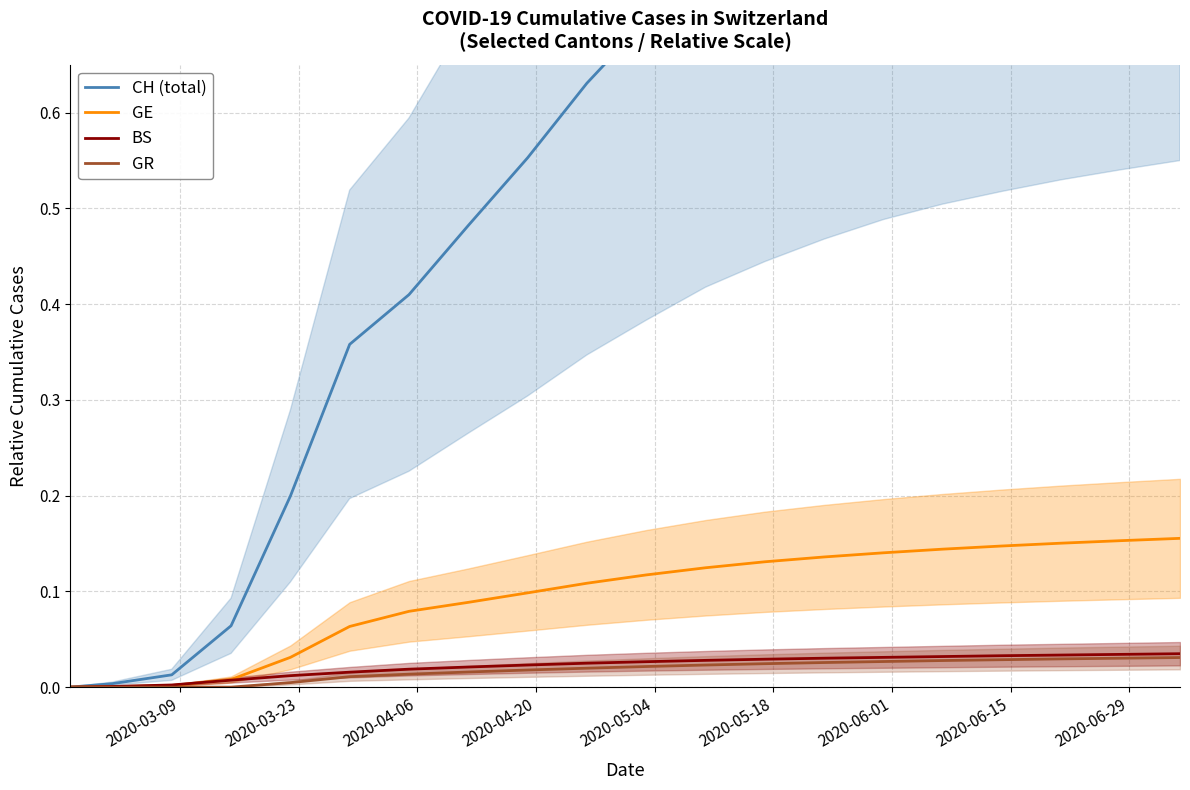

Is it true that BS equals 0.0 at 2020-03-09?

True